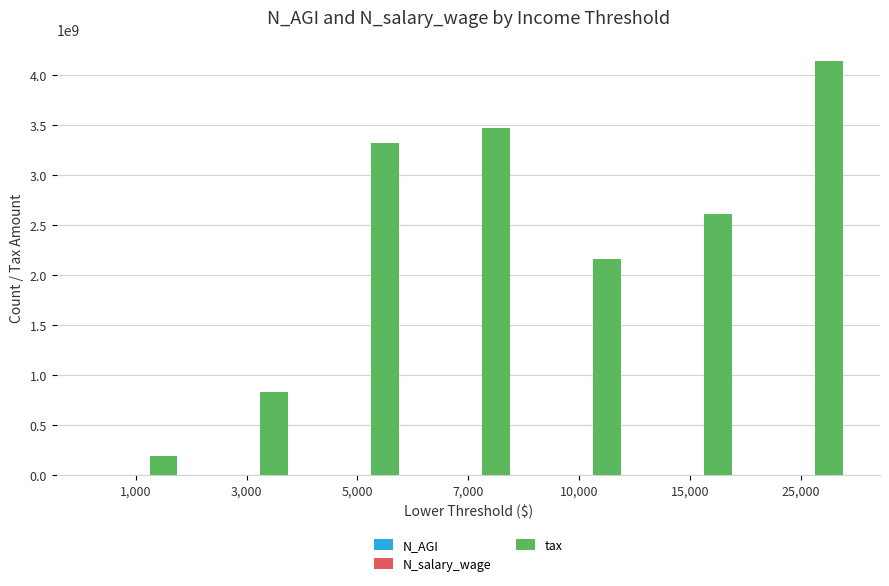

True or false: tax has a value of 190732000 at 1,000.

True